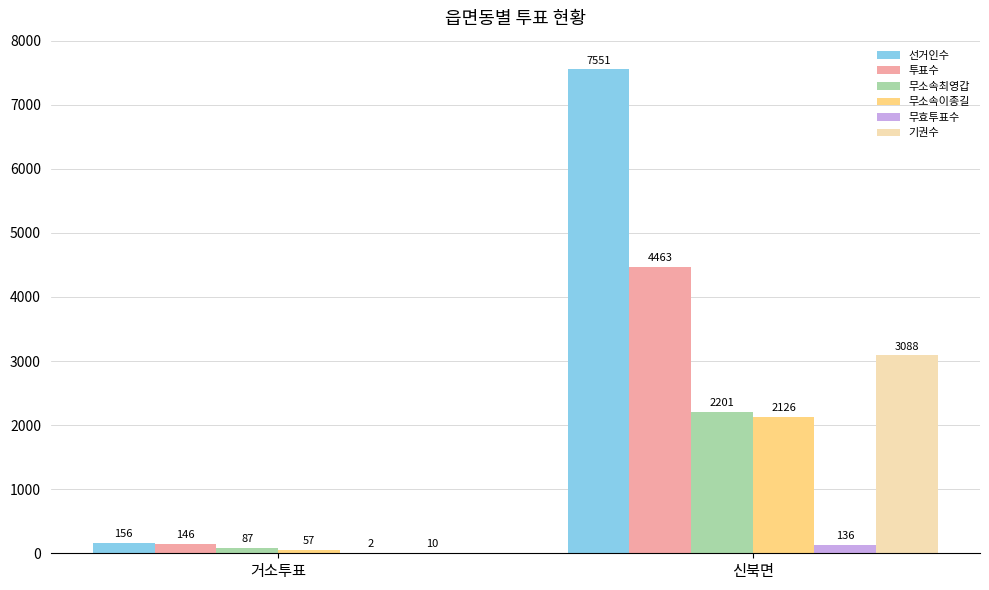

True or false: 기권수 has a value of 3088 at 신북면.

True